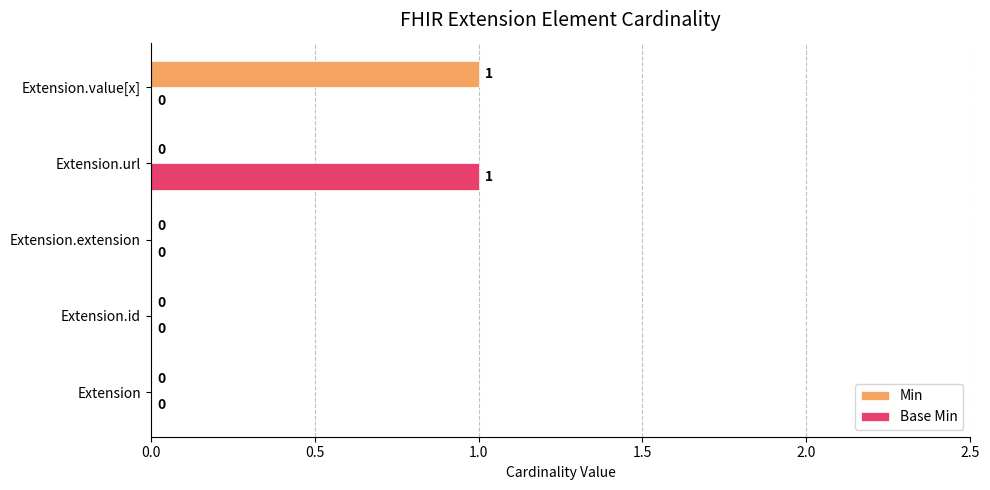

Count the Base Min values in the range 0 to 1.

5